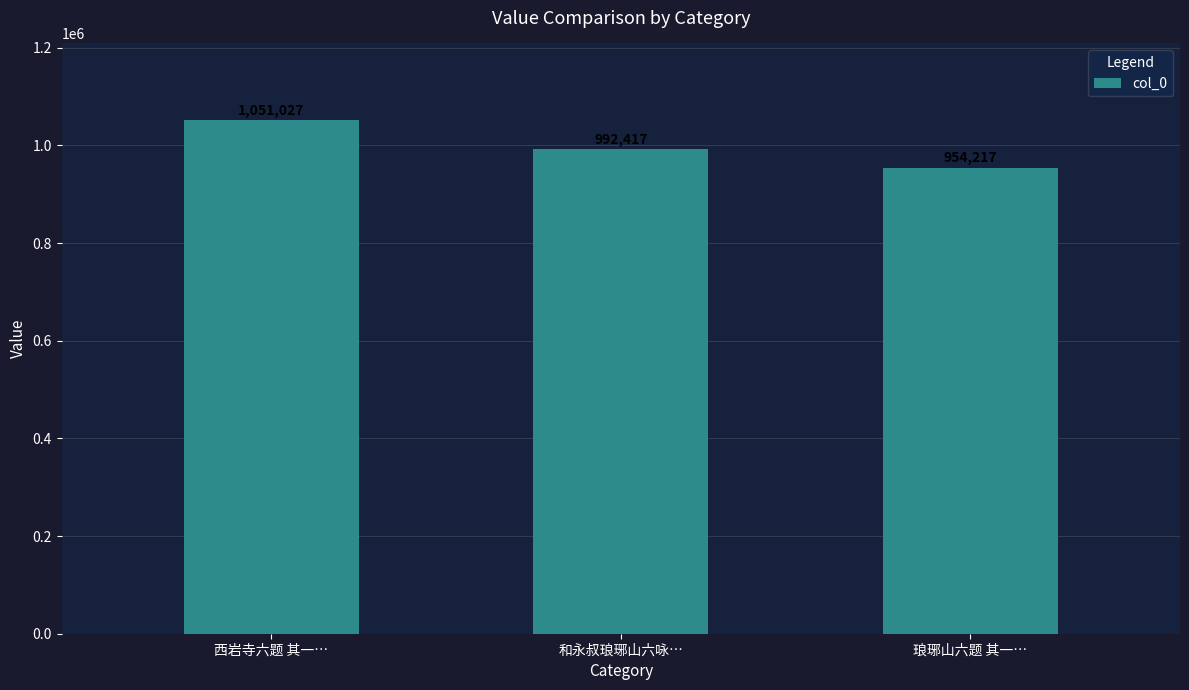

Does the chart contain any negative values?

No